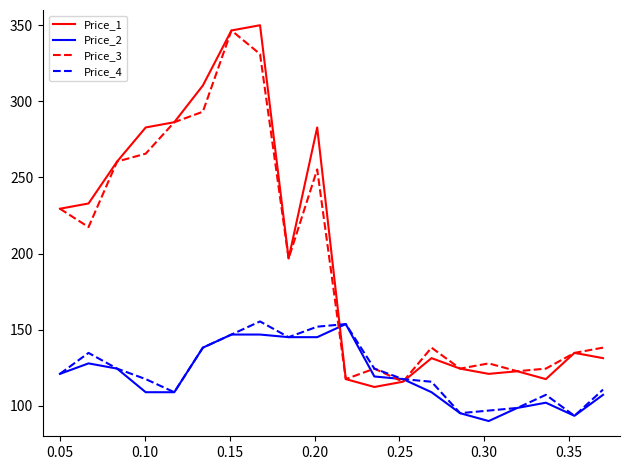

Which series has the largest range (max minus min)?

Price_1